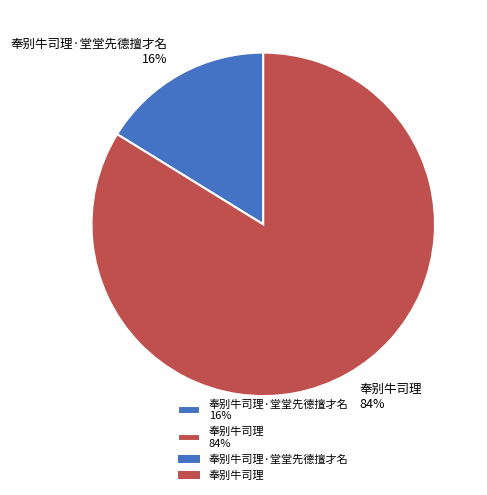

Does any single category account for the majority?

Yes